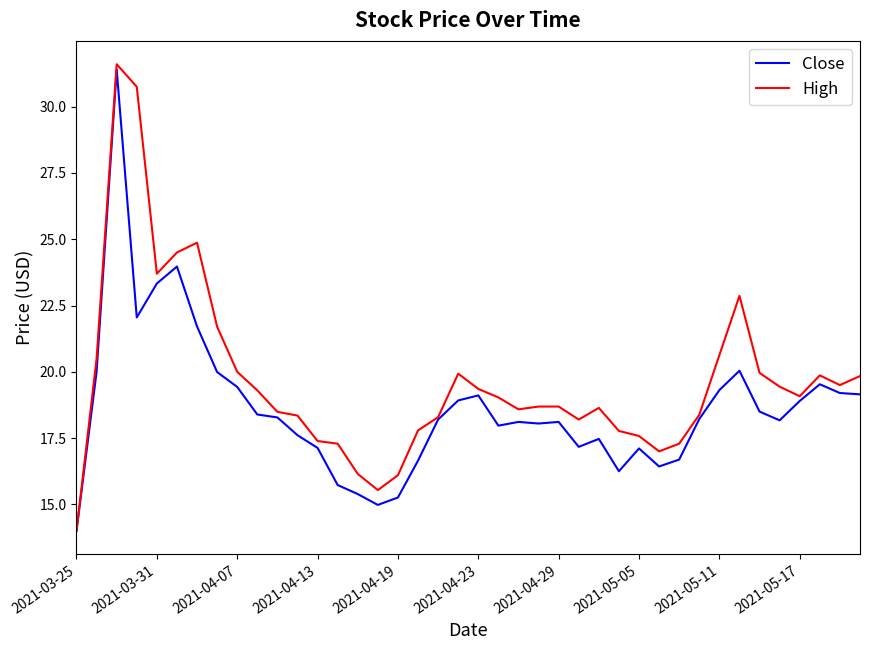

Which series has the widest spread of values?

High